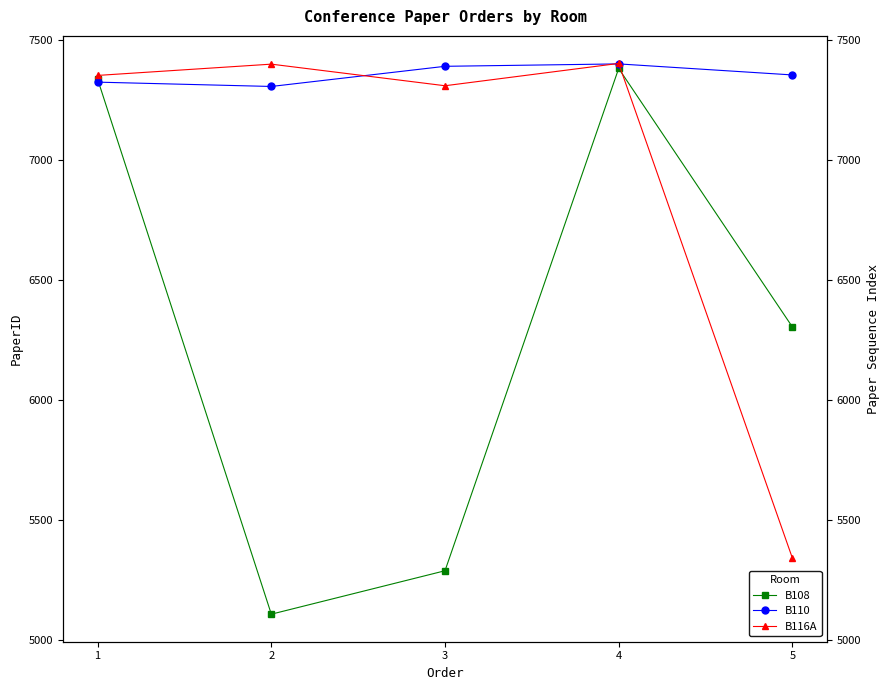

How many lines are shown in the chart?

3